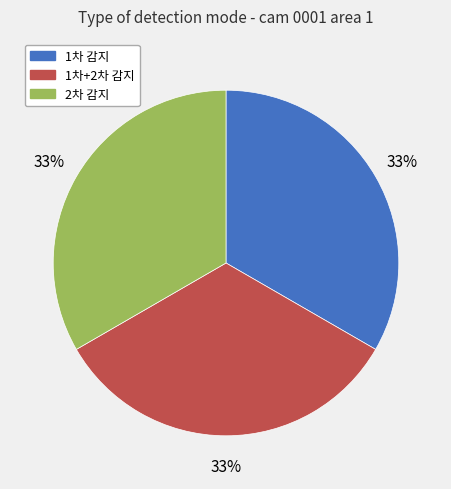

To the nearest percent, what is the average slice percentage?

33%